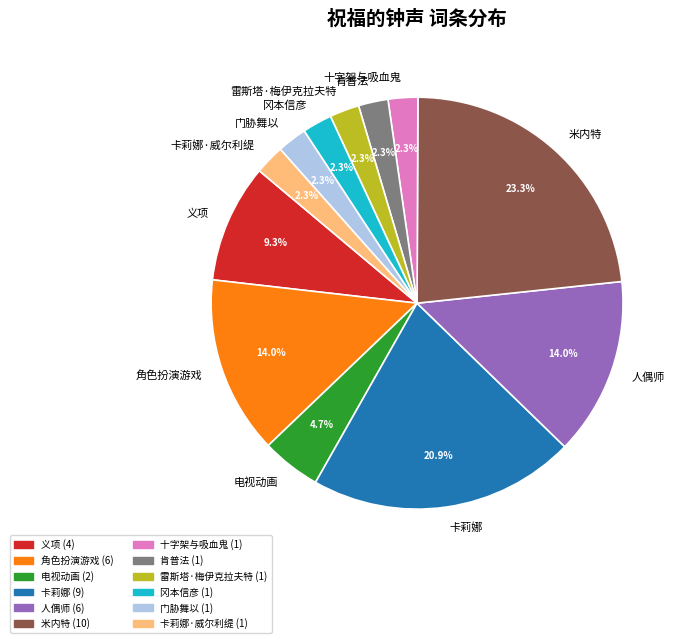

Count the number of slices in the pie.

12